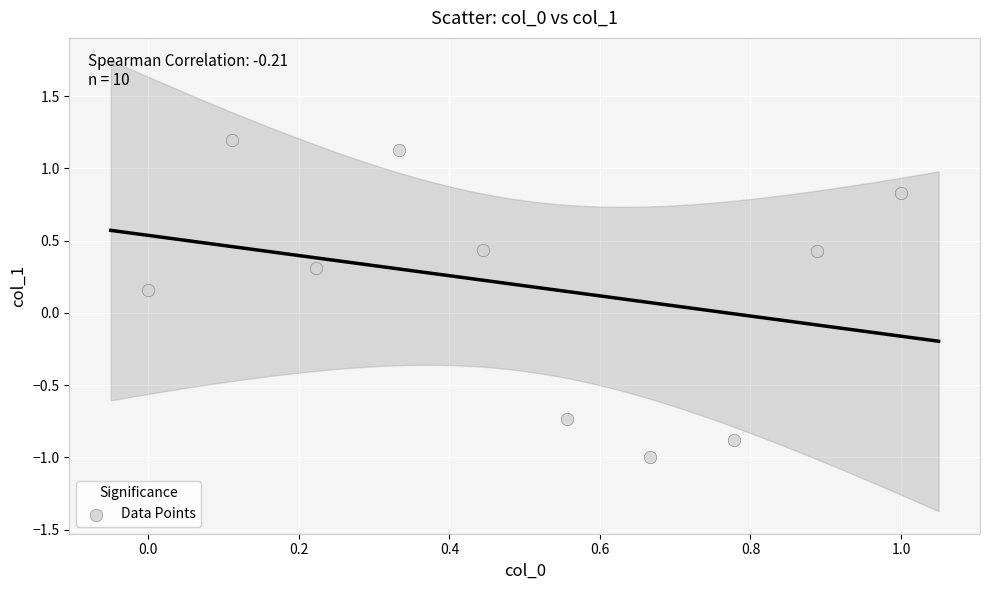

What is the range of Y values (max minus min)?

2.2